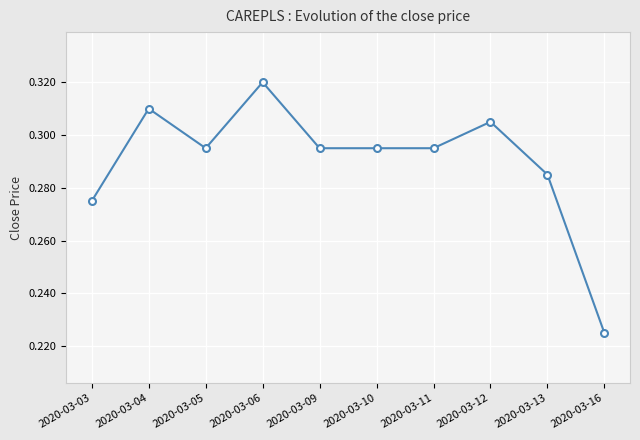

Does the chart display data point markers on the line(s)?

Yes